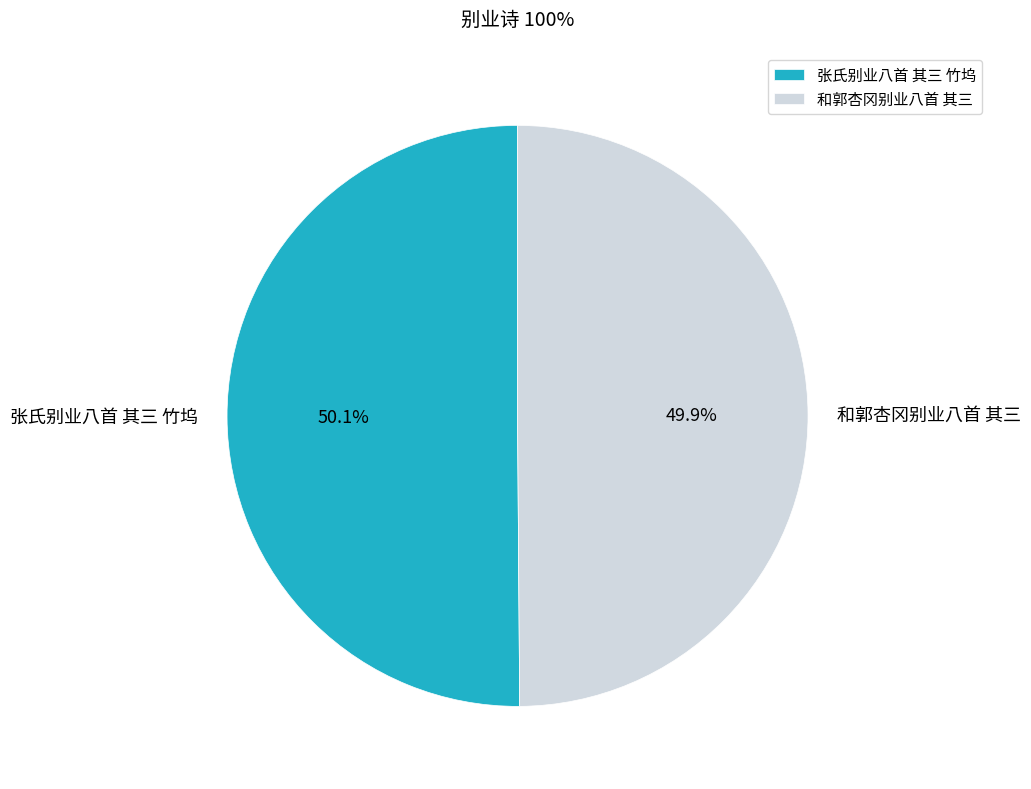

How many segments does this pie chart have?

2